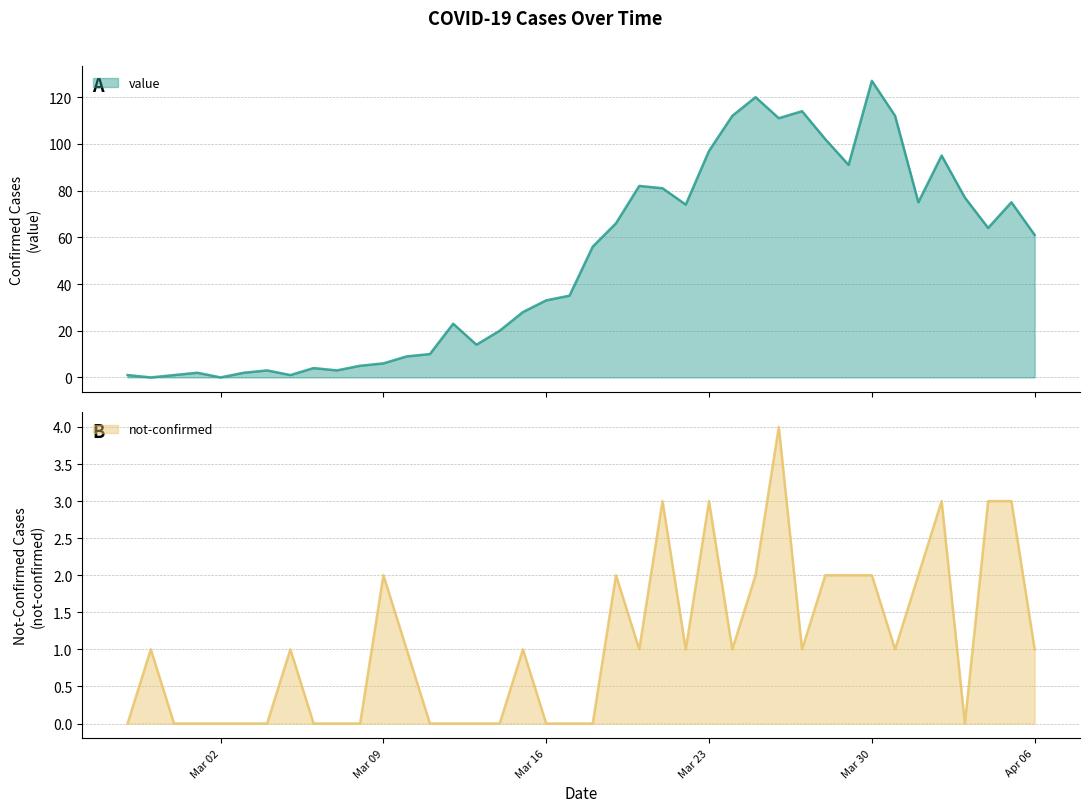

List the labels in order of value value, smallest first.

2020-02-28, 2020-03-02, 2020-02-27, 2020-02-29, 2020-03-05, 2020-03-01, 2020-03-03, 2020-03-04, 2020-03-07, 2020-03-06, 2020-03-08, 2020-03-09, 2020-03-10, 2020-03-11, 2020-03-13, 2020-03-14, 2020-03-12, 2020-03-15, 2020-03-16, 2020-03-17, 2020-03-18, 2020-04-06, 2020-04-04, 2020-03-19, 2020-03-22, 2020-04-01, 2020-04-05, 2020-04-03, 2020-03-21, 2020-03-20, 2020-03-29, 2020-04-02, 2020-03-23, 2020-03-28, 2020-03-26, 2020-03-24, 2020-03-31, 2020-03-27, 2020-03-25, 2020-03-30